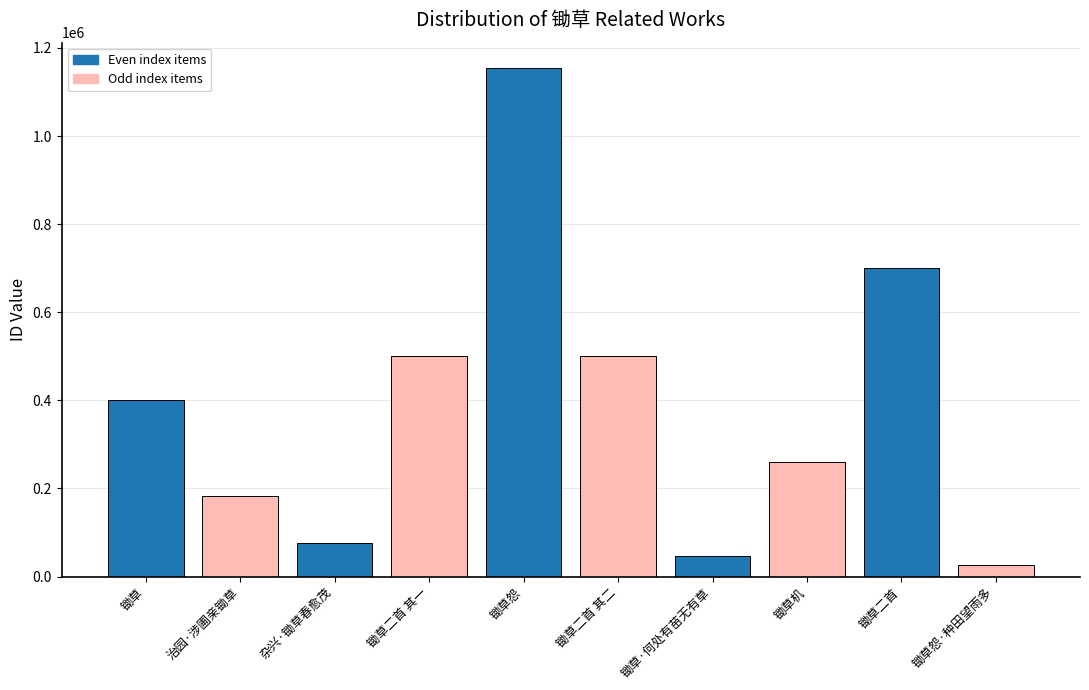

True or false: the data shows 400158 at 锄草.

True